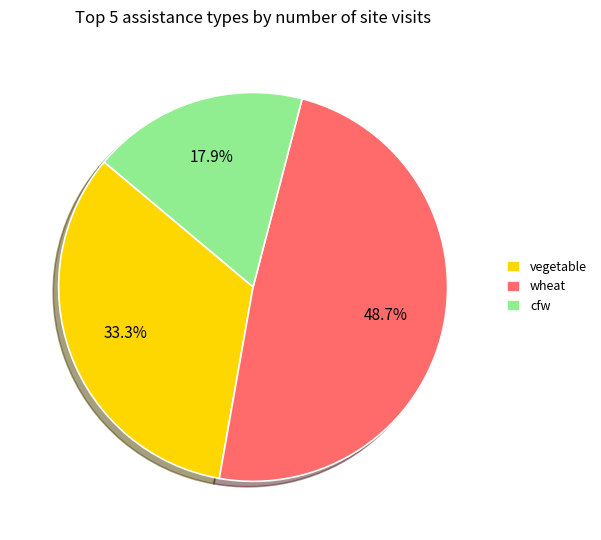

To the nearest percent, what is the difference between the largest and smallest slice percentages?

31%